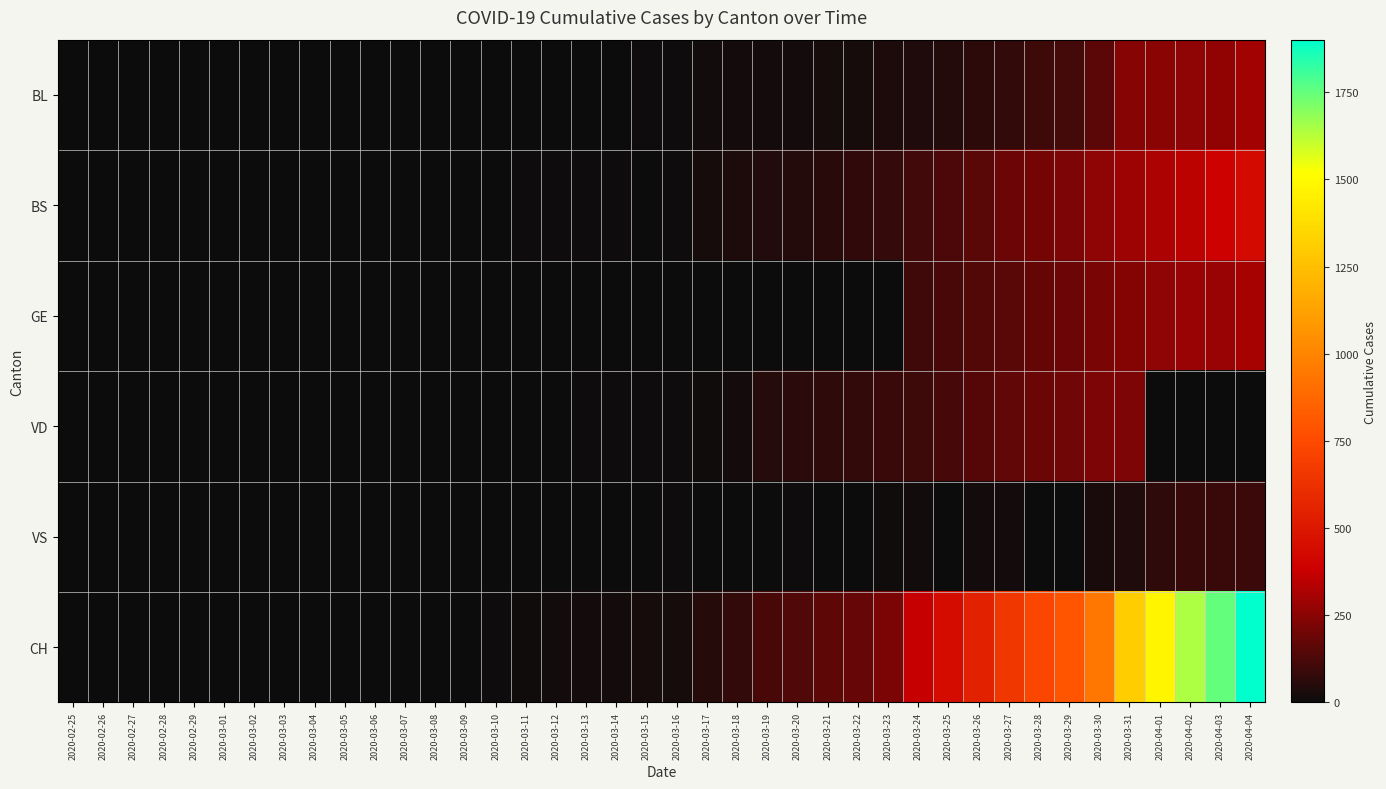

Rank the series at 2020-02-29 from lowest to highest value.

BL, BS, GE, VD, VS, CH